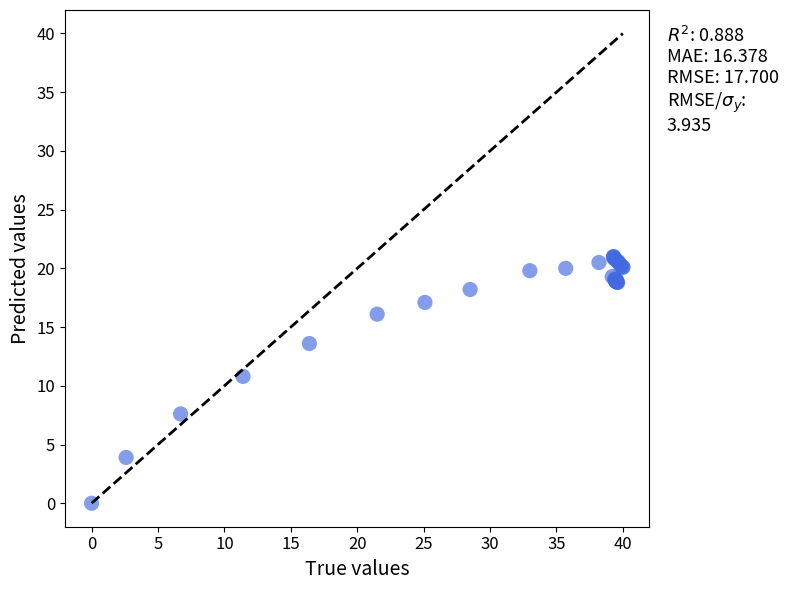

What Y value in the scatter plot is closest to 10?

10.8